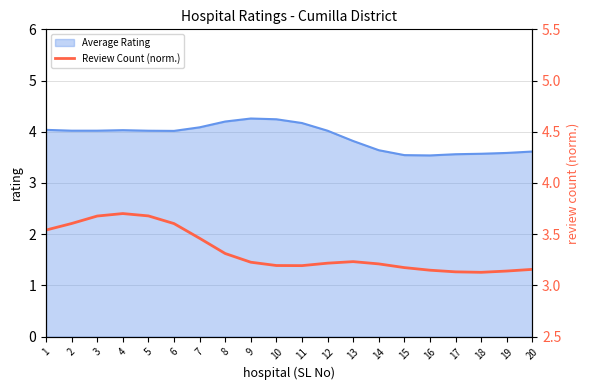

True or false: Average Rating has a value of 1.7 at 16.

False